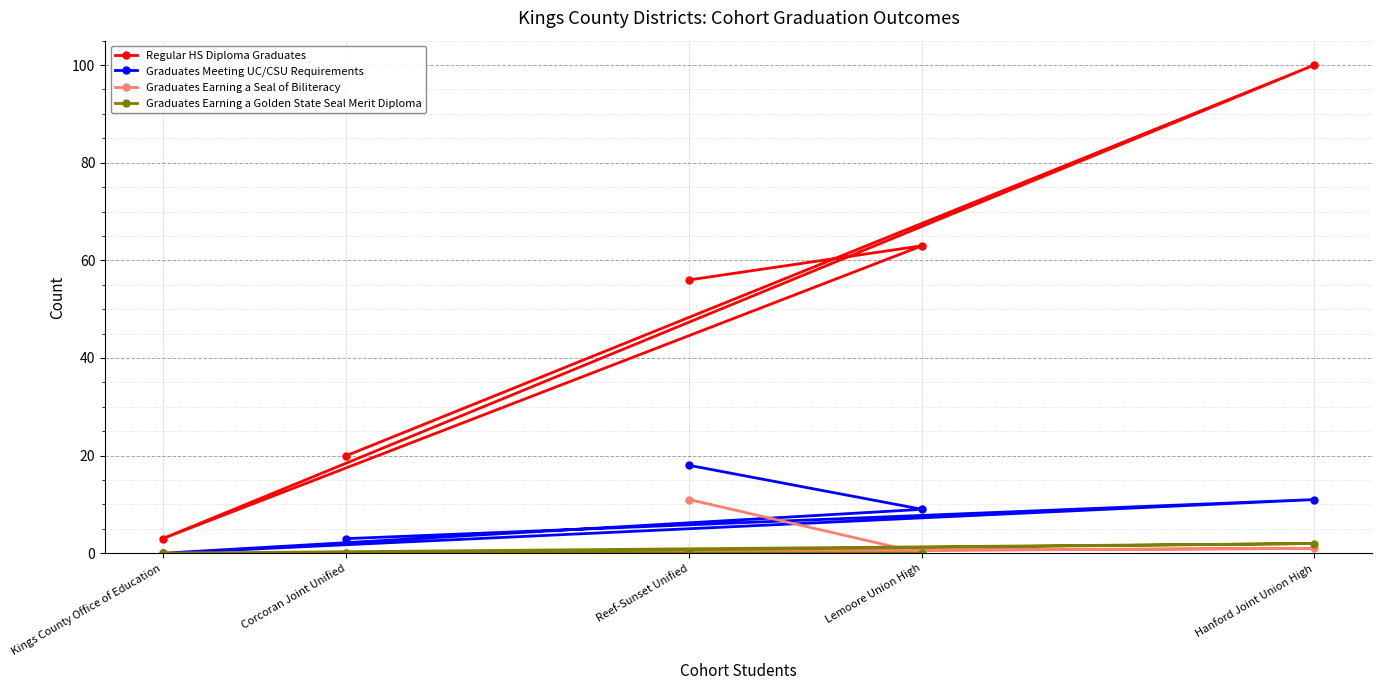

What is the difference between the second highest and minimum values in the Regular HS Diploma Graduates series?

60